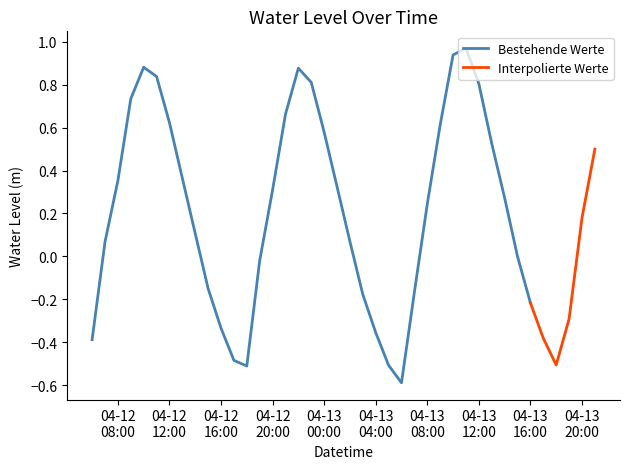

What value does the data have at 2025-04-12 09:00:00?

0.7